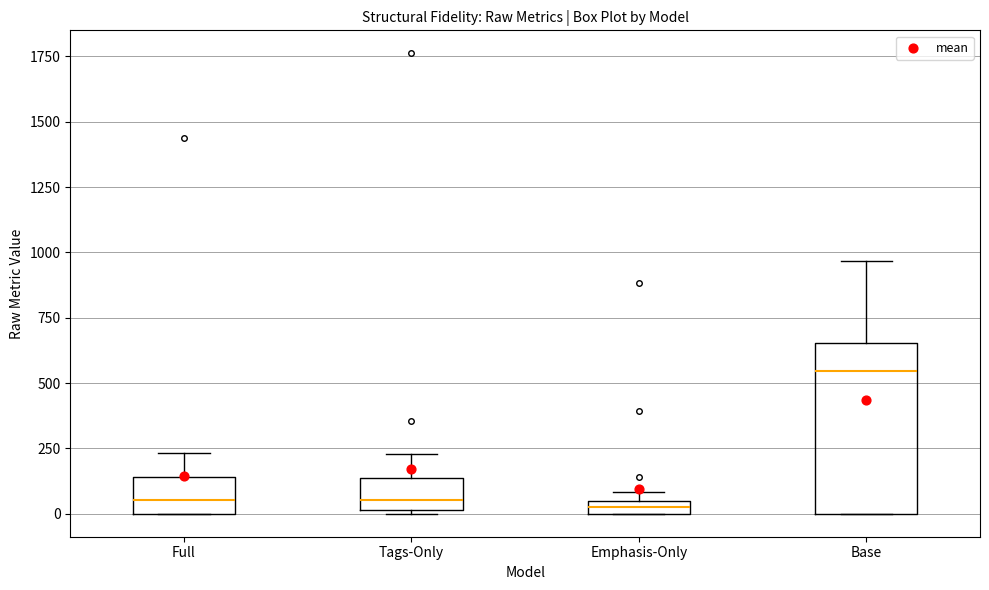

Which box is the tallest, from its lower edge to its upper edge?

Base